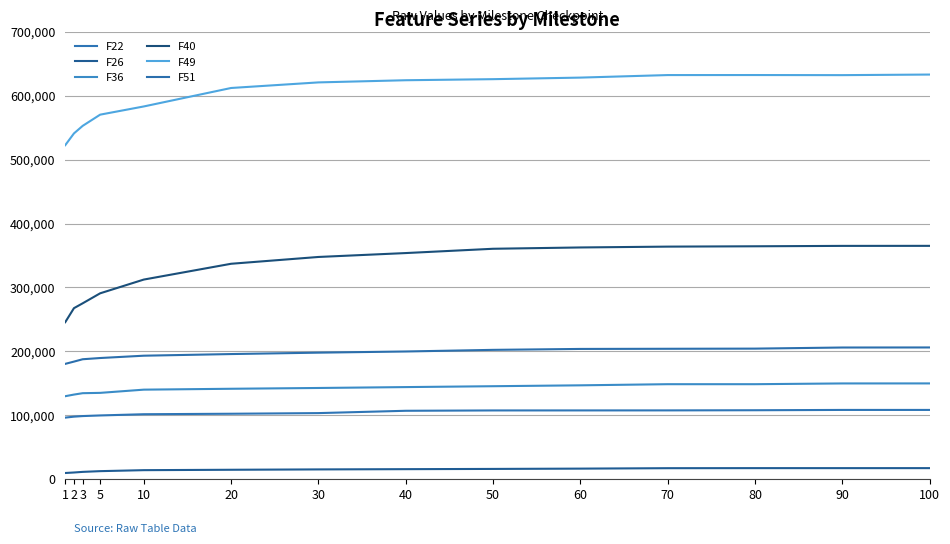

How many lines are shown in the chart?

6